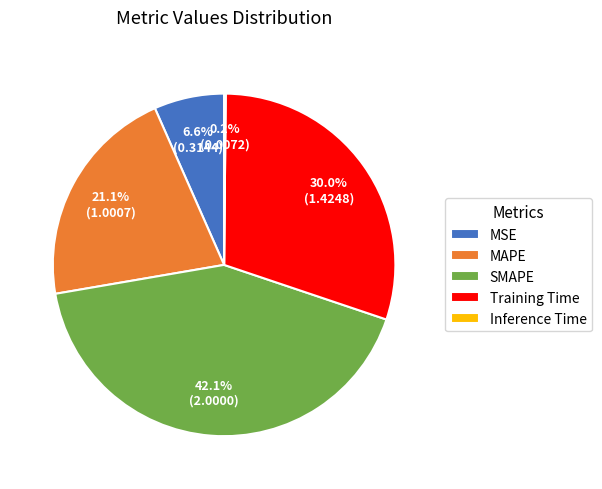

What portion of the pie excludes MSE?

93.4%